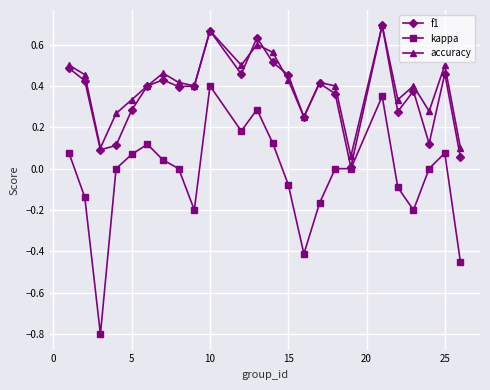

What is the smallest value displayed?

-0.8